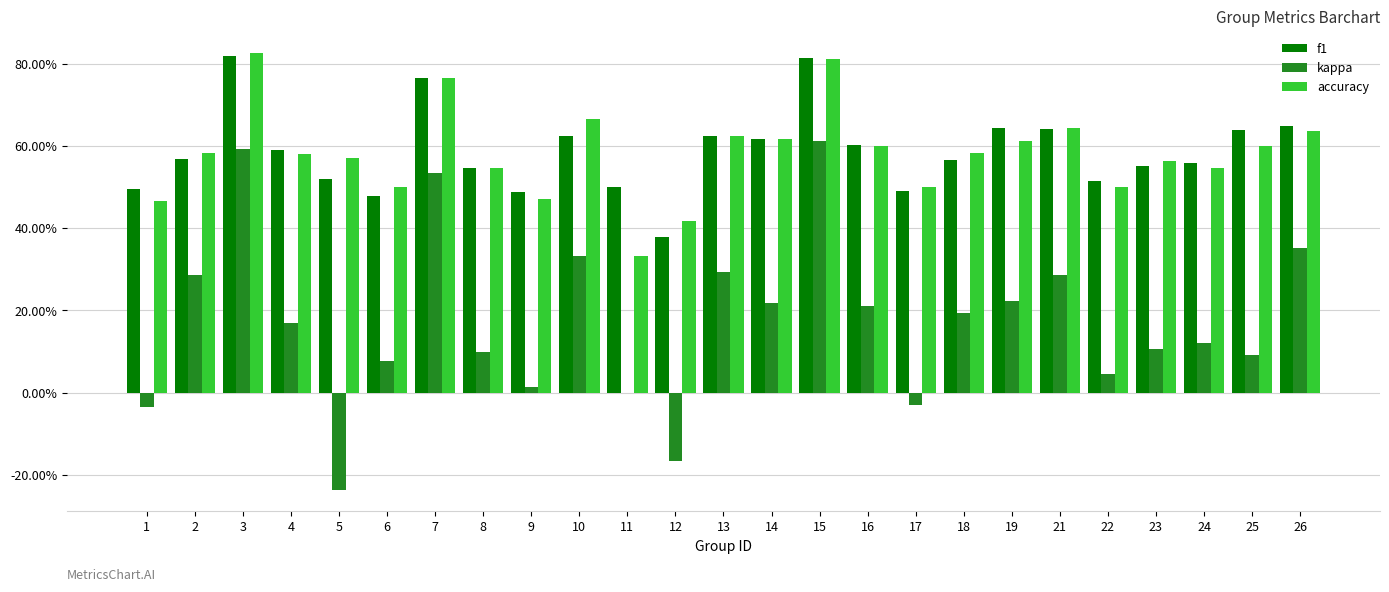

Reading left to right, transcribe all the data shown in this chart.

f1: 0.5	0.6	0.8	0.6	0.5	0.5	0.8	0.5	0.5	0.6	0.5	0.4	0.6	0.6	0.8	0.6	0.5	0.6	0.6	0.6	0.5	0.6	0.6	0.6	0.6
kappa: -0.0	0.3	0.6	0.2	-0.2	0.1	0.5	0.1	0.0	0.3	0.0	-0.2	0.3	0.2	0.6	0.2	-0.0	0.2	0.2	0.3	0.0	0.1	0.1	0.1	0.4
accuracy: 0.5	0.6	0.8	0.6	0.6	0.5	0.8	0.5	0.5	0.7	0.3	0.4	0.6	0.6	0.8	0.6	0.5	0.6	0.6	0.6	0.5	0.6	0.5	0.6	0.6